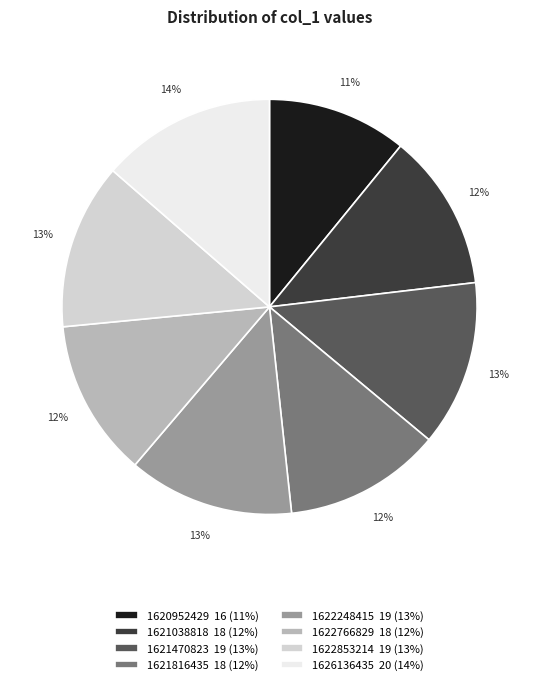

Count the number of slices in the pie.

8